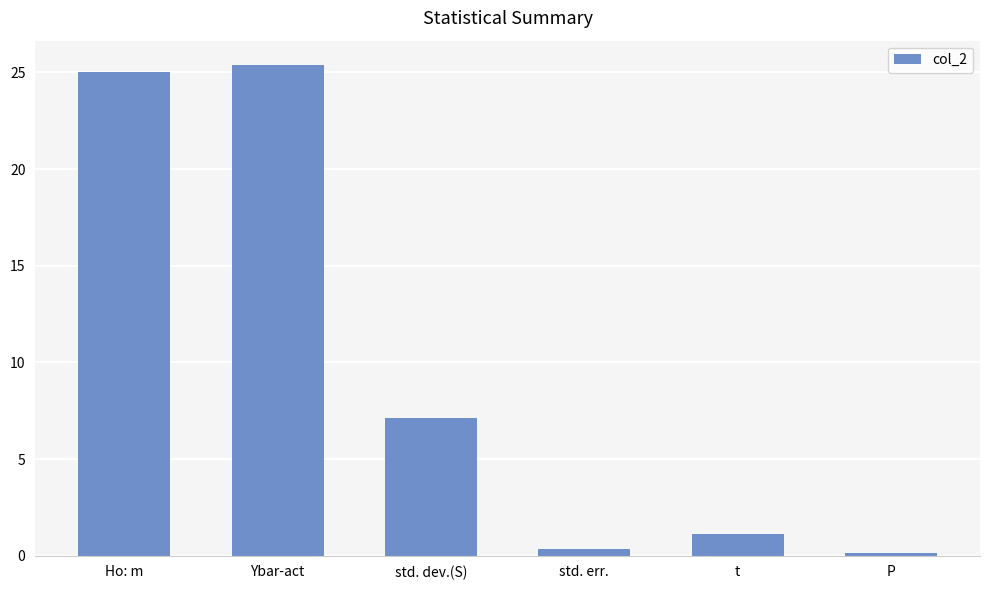

What is the difference between the maximum and minimum values?

25.2